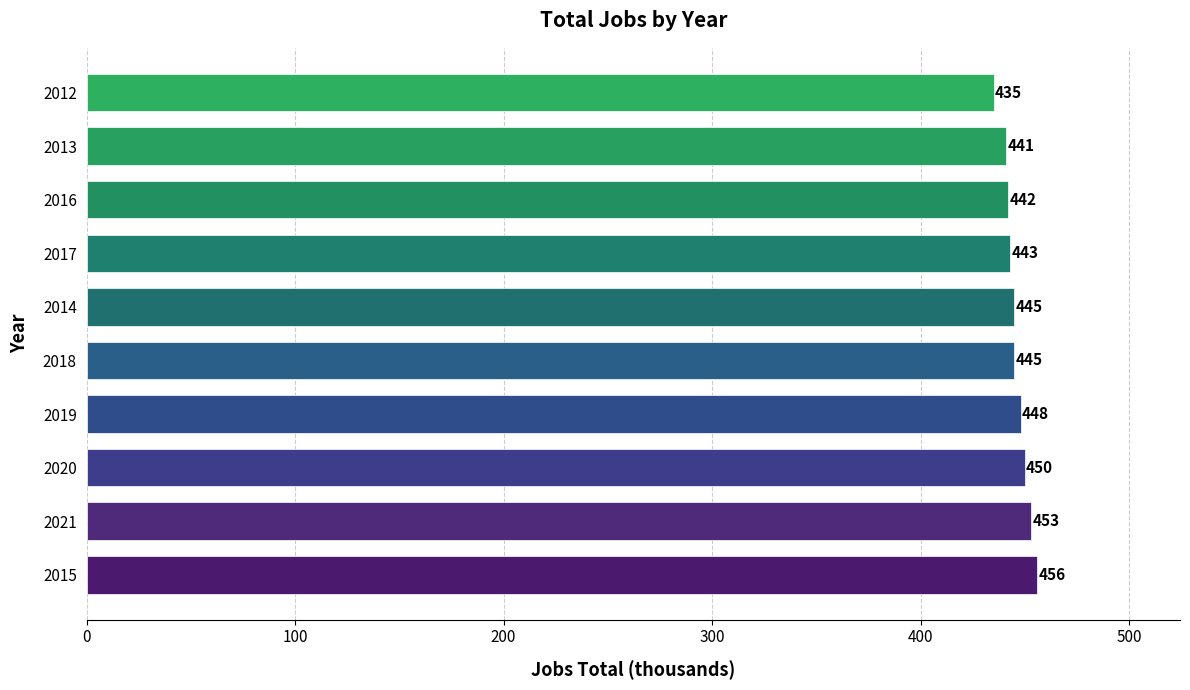

Count the number of data series in this chart.

1